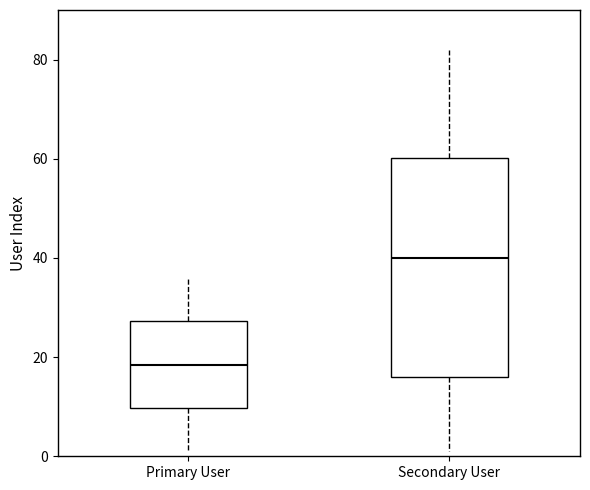

Reading left to right, read every box against the y-axis: the position of its median line, the range the box covers, and the ends of its whiskers. The values are not printed on the chart, so give them approximately, as read against the axis.

Primary User: median 18, box 10 to 28, whiskers 2 to 36
Secondary User: median 40, box 16 to 60, whiskers 2 to 82